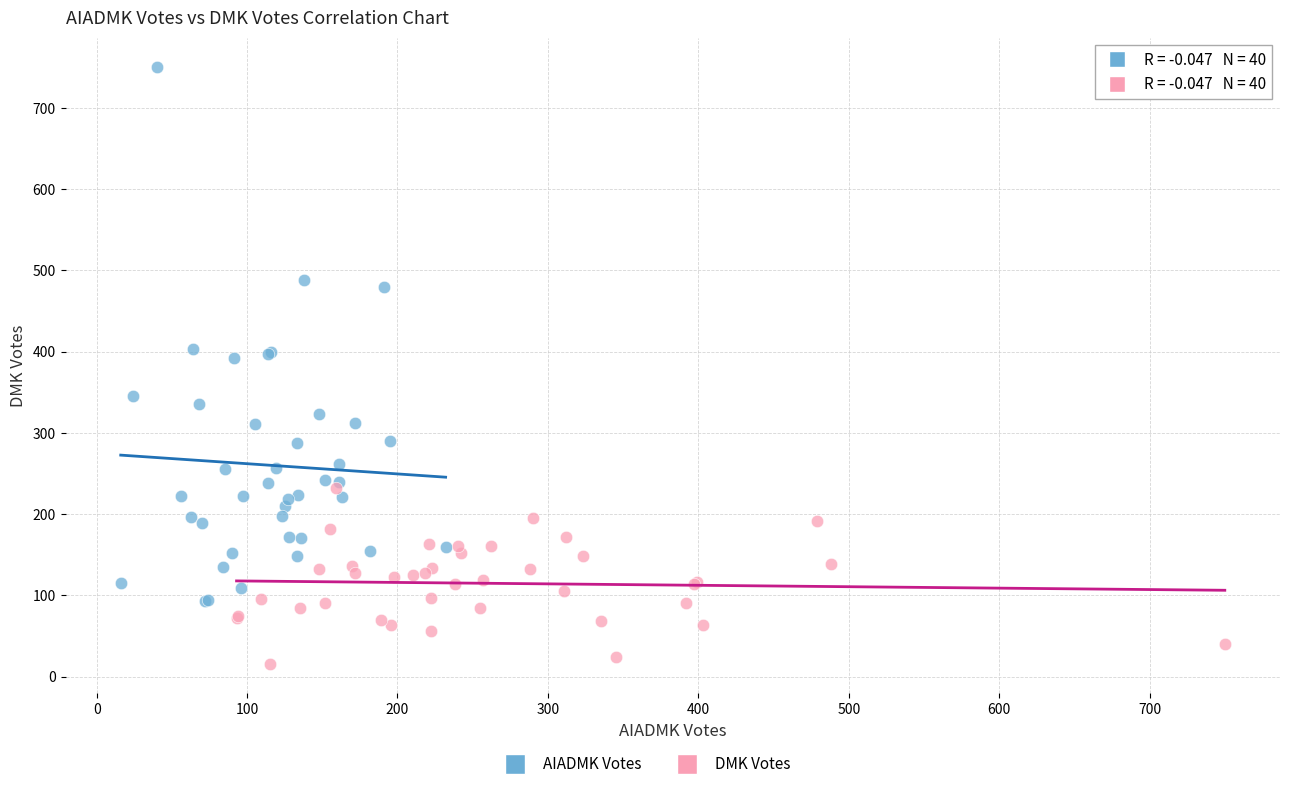

Which series has the widest spread of Y values?

AIADMK Votes